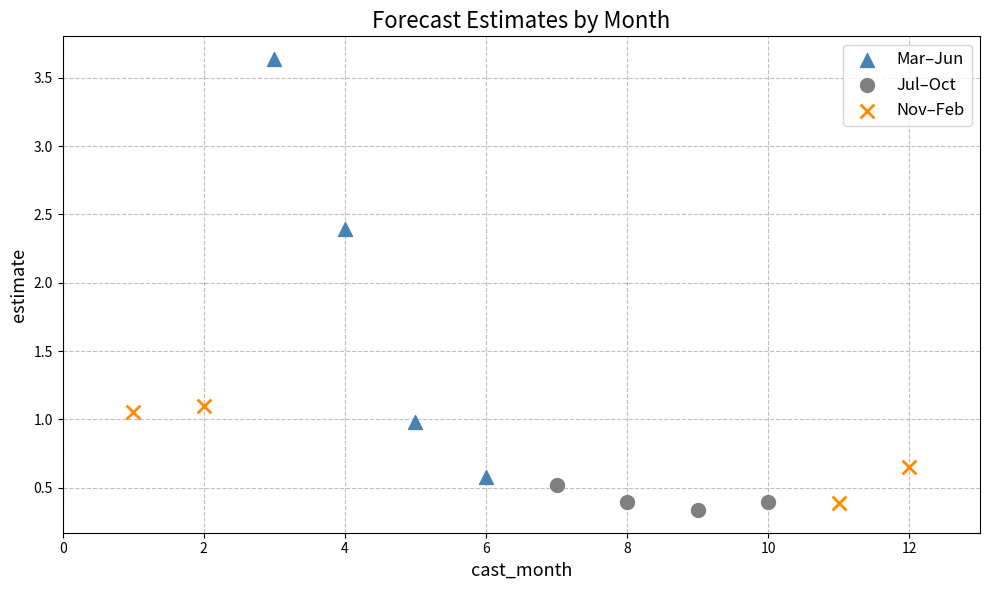

Which series has the largest Y range (max minus min)?

Mar–Jun